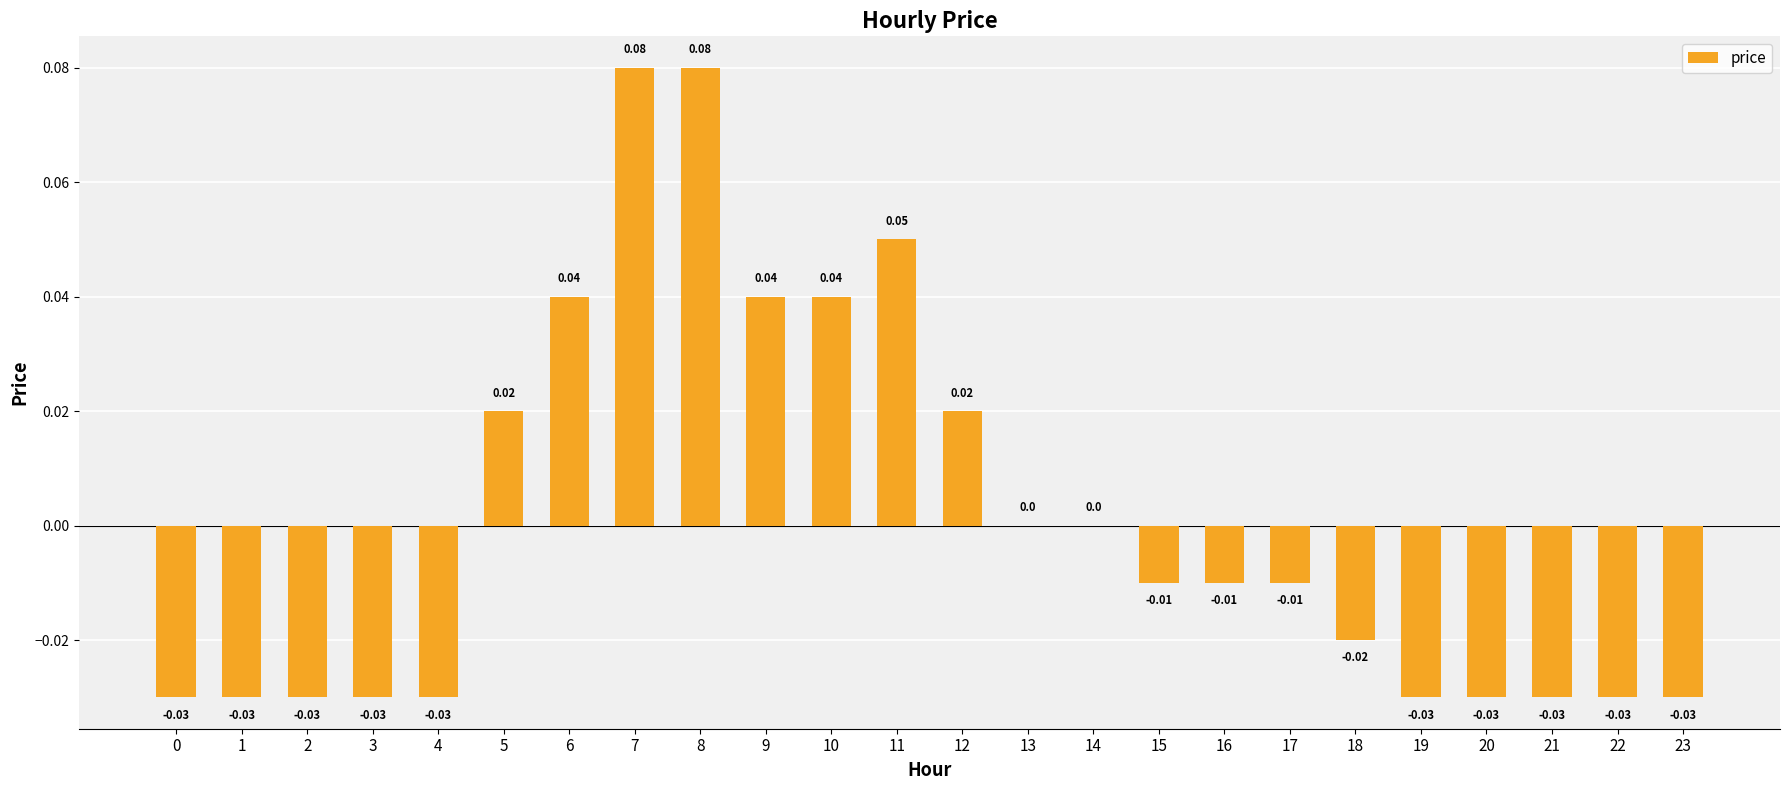

Which has a higher value, 23 or 8?

8